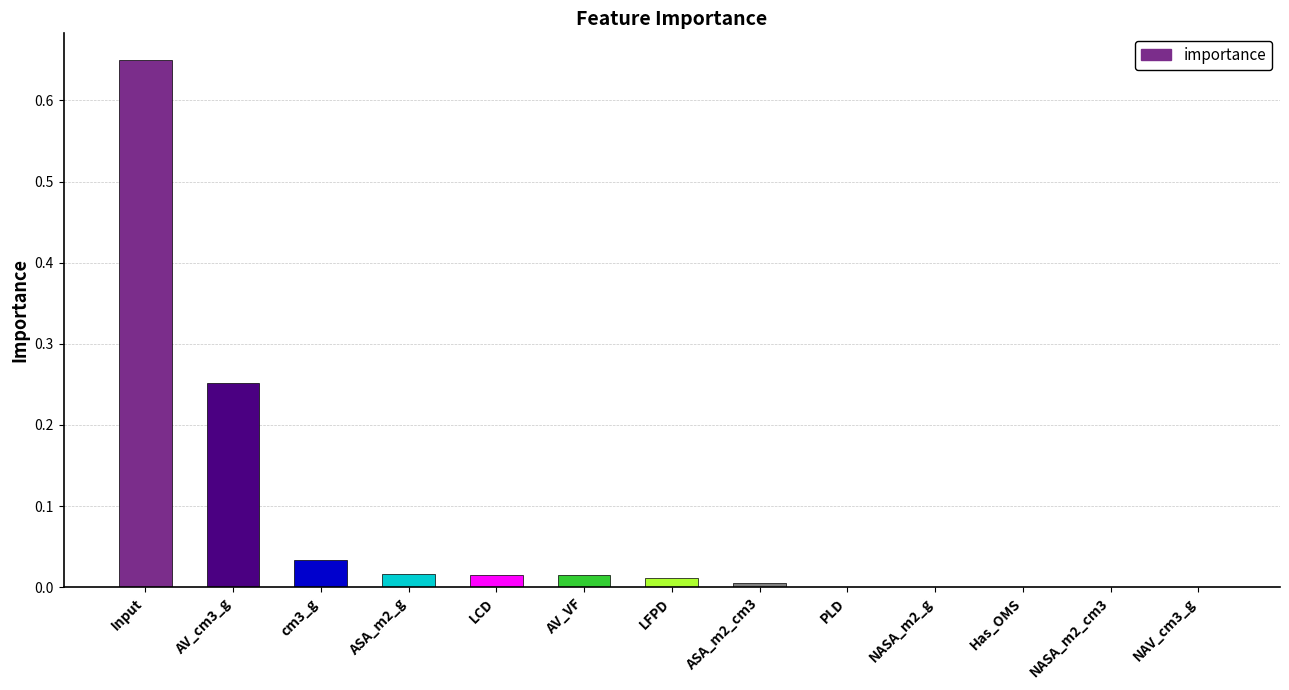

Between NASA_m2_g and LFPD, which is larger?

LFPD